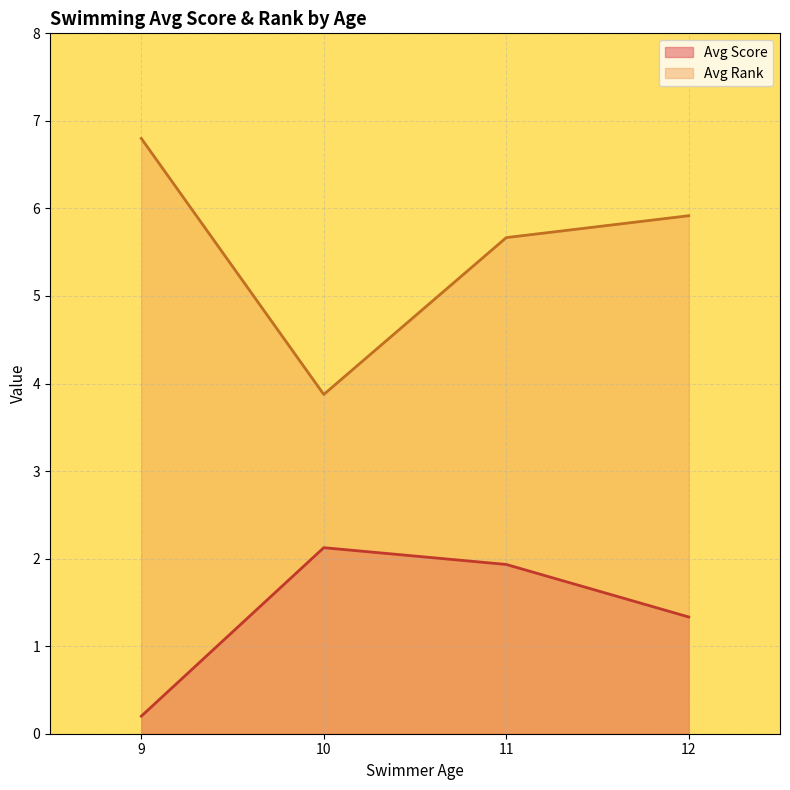

How many lines are shown in the chart?

2